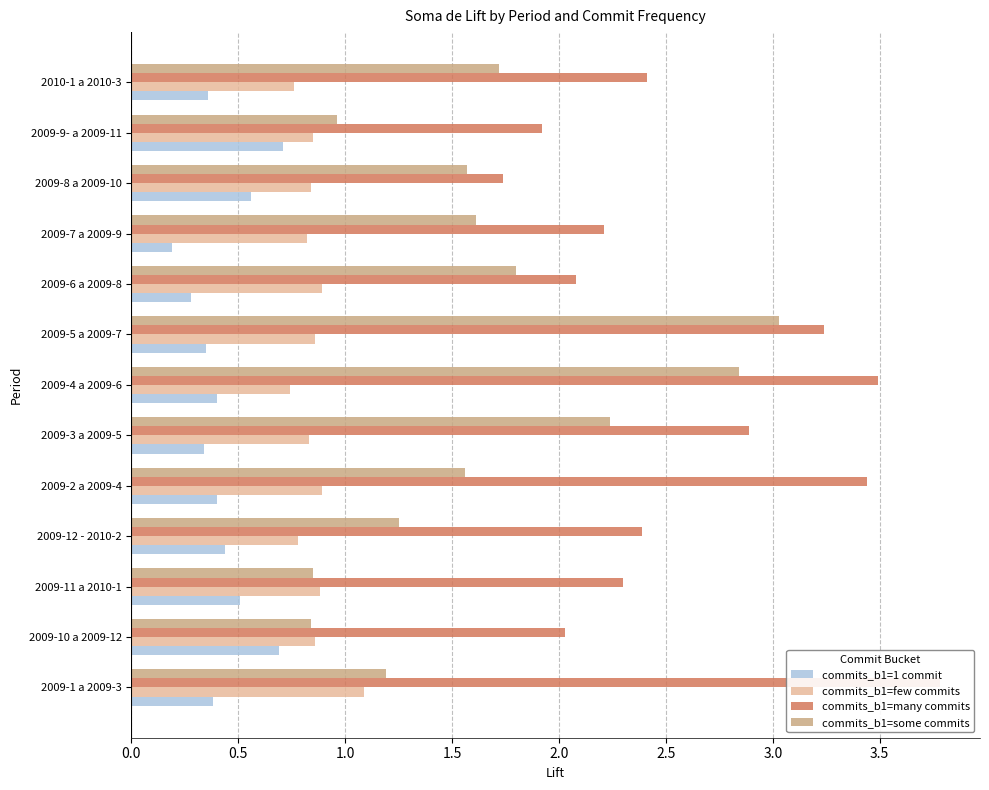

Which series changed the most between 2009-4 a 2009-6 and 2009-9- a 2009-11?

commits_b1=some commits